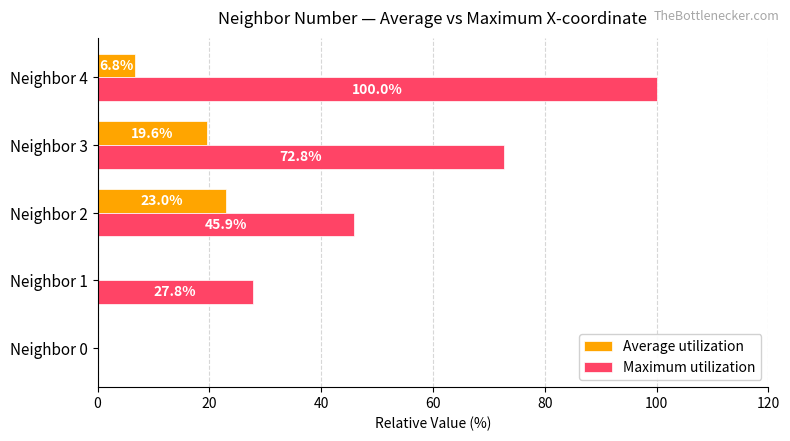

Which series has the largest range (max minus min)?

Maximum utilization